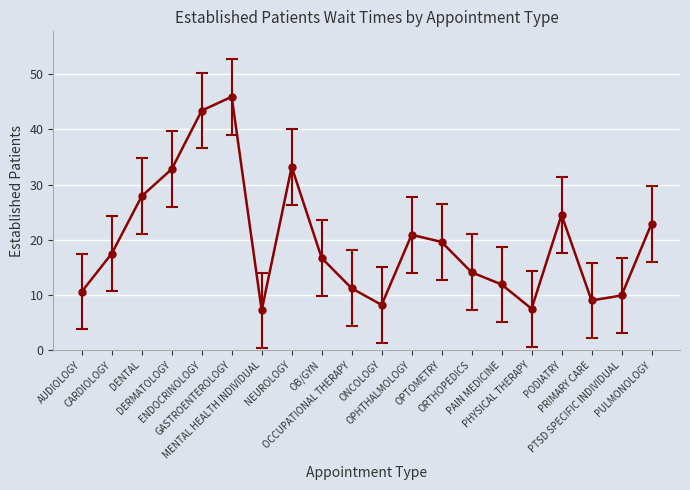

At which category does the data reach its first local valley?

MENTAL HEALTH INDIVIDUAL